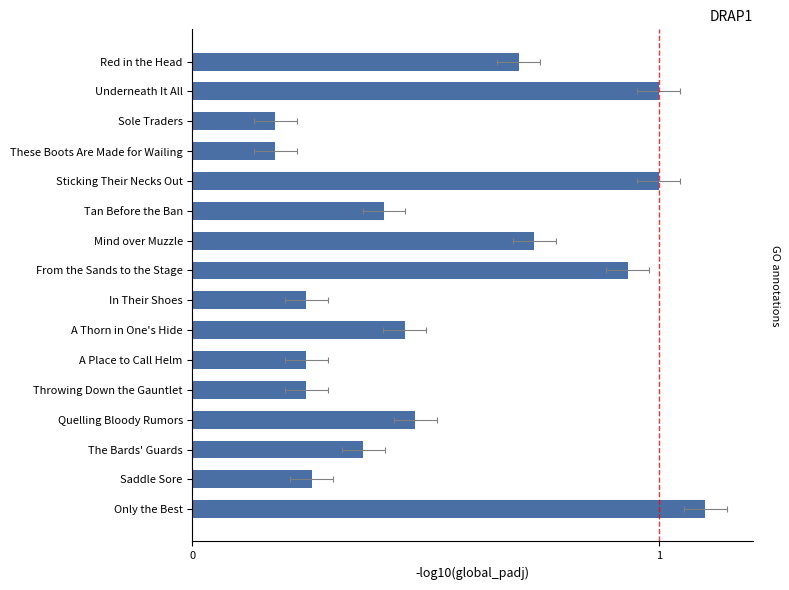

What is the value of the 10th bar from the left?

0.5